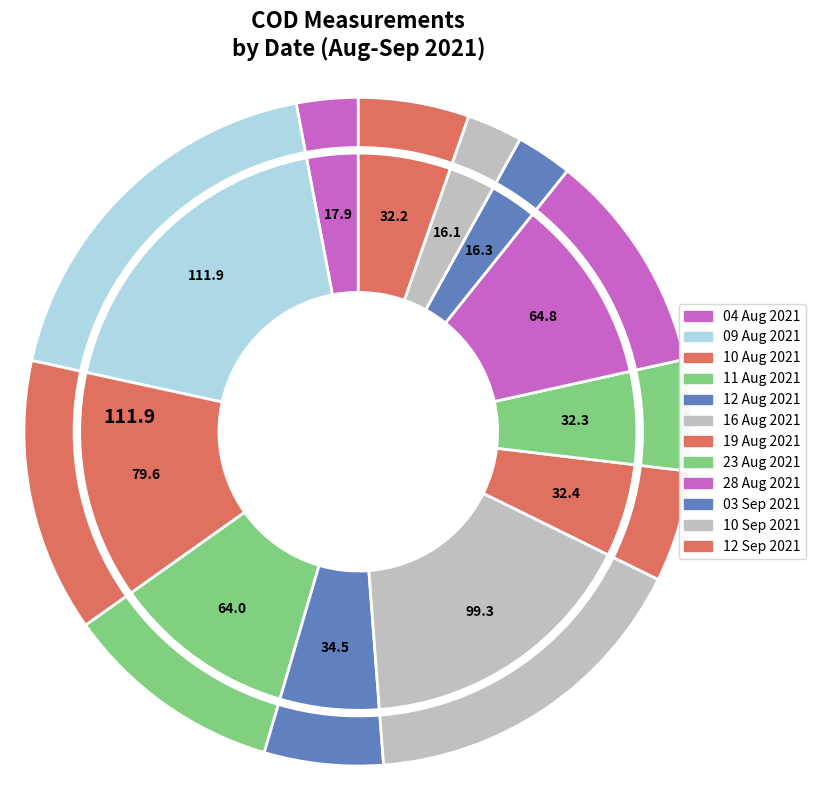

Which has a higher value, 12 Aug 2021 or 12 Sep 2021?

12 Aug 2021